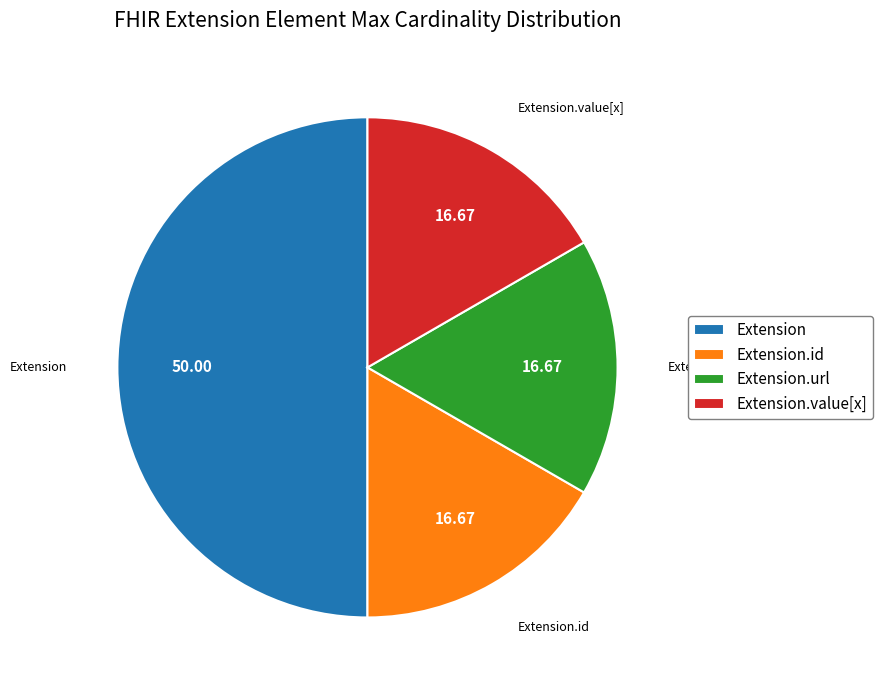

Count the number of slices in the pie.

4